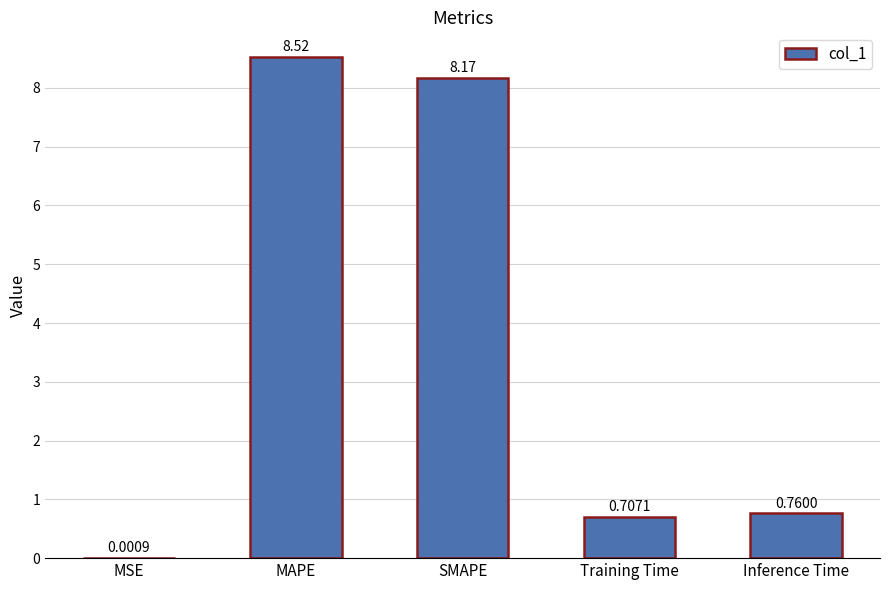

Which category has the highest value across all series?

MAPE